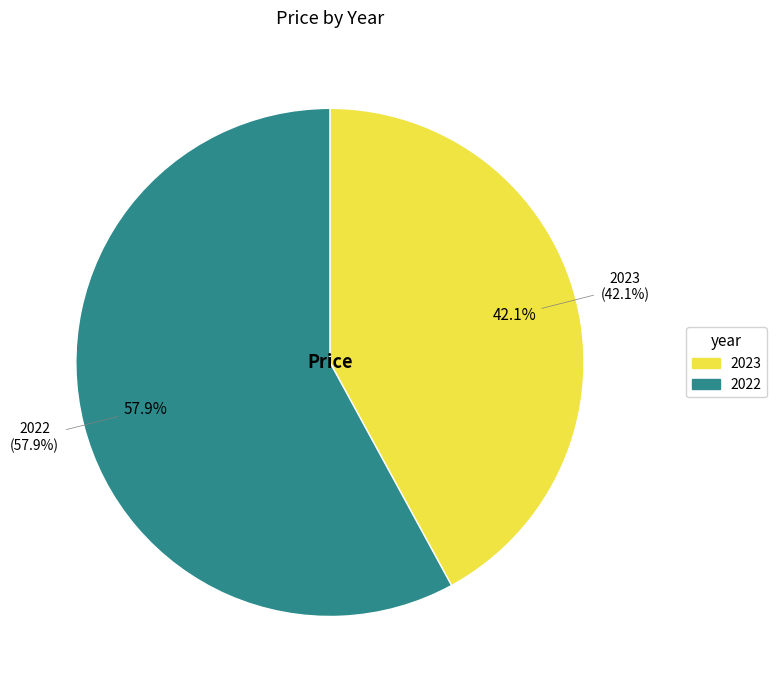

Is there a majority slice in this chart?

Yes